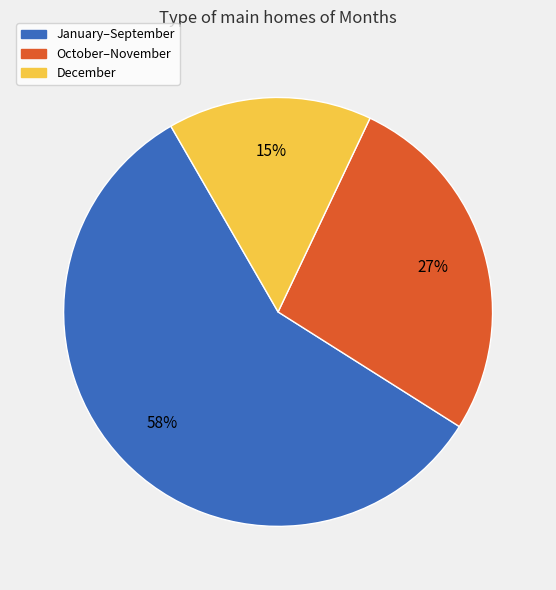

To the nearest percent, what is the average slice percentage?

33%